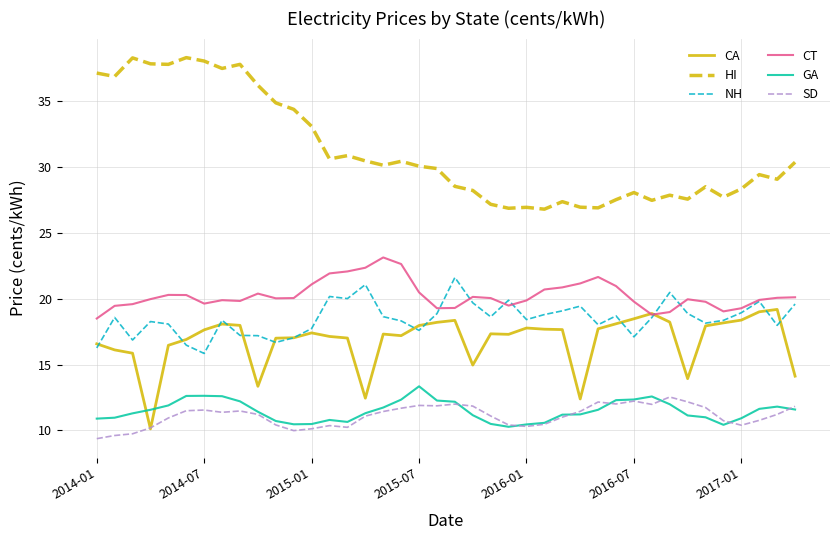

True or false: NH and GA intersect in this chart.

False